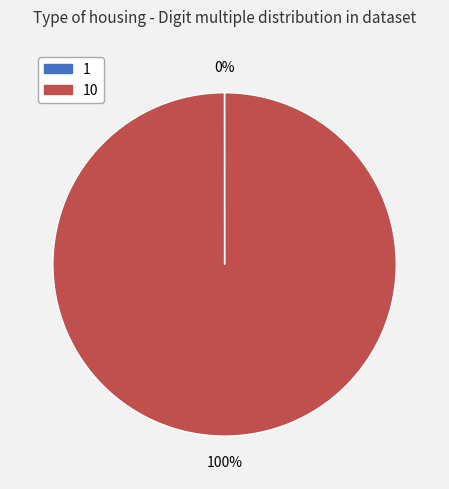

To the nearest percent, what is the average slice percentage?

50%